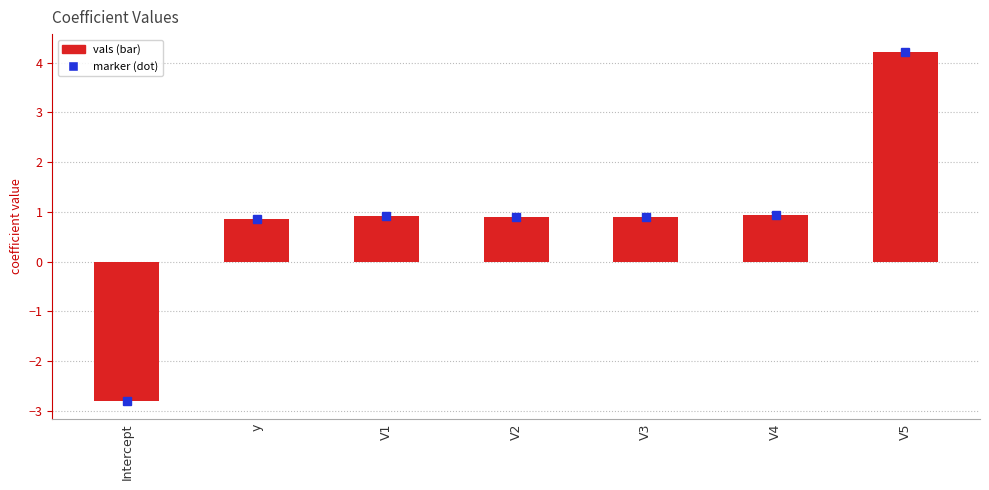

How many values are below zero?

1